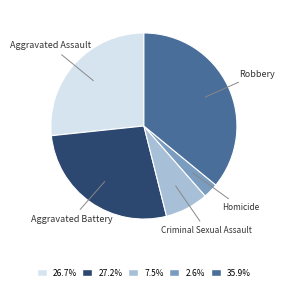

Count the number of slices in the pie.

5